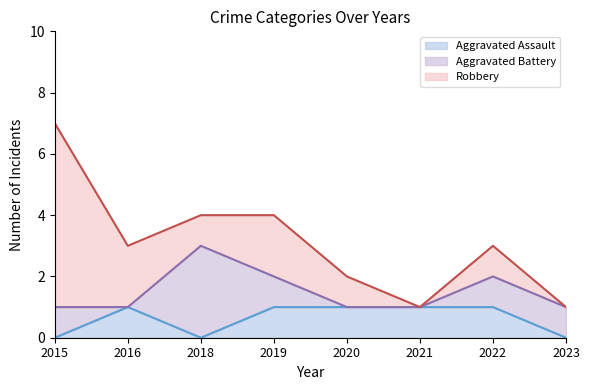

Which category has the lowest value in the Robbery series?

2021